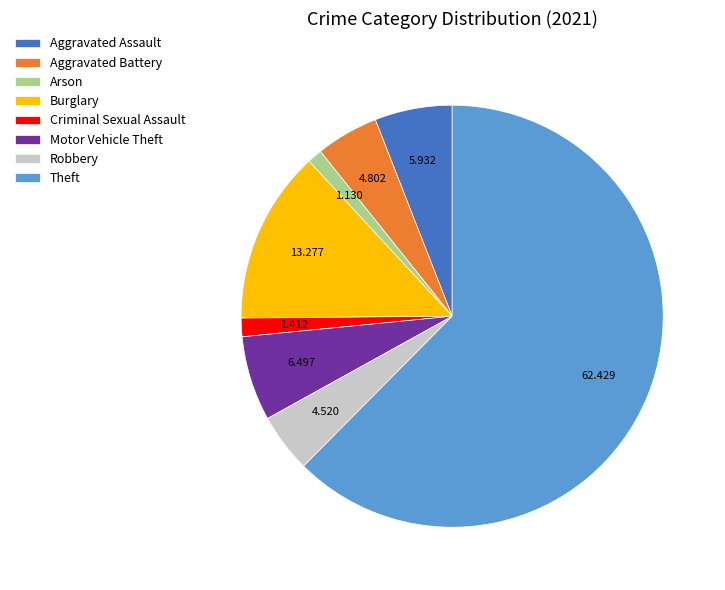

The Aggravated Assault slice represents 16% of the pie. True or false?

False